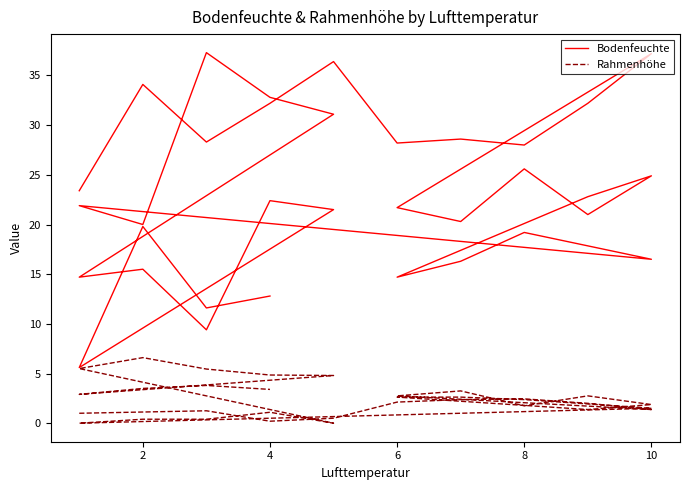

Which series has the widest spread of values?

Bodenfeuchte